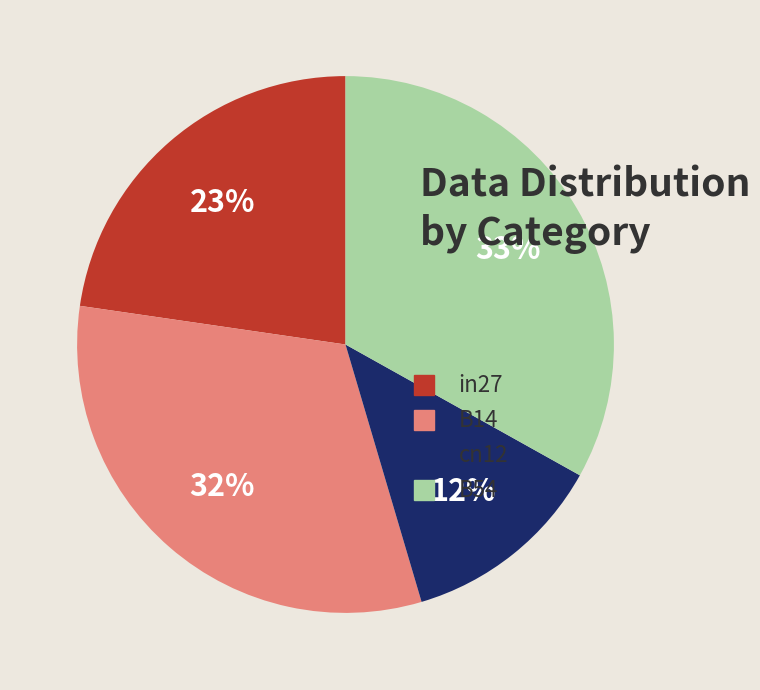

To the nearest percent, what percentage of the pie is in27?

23%